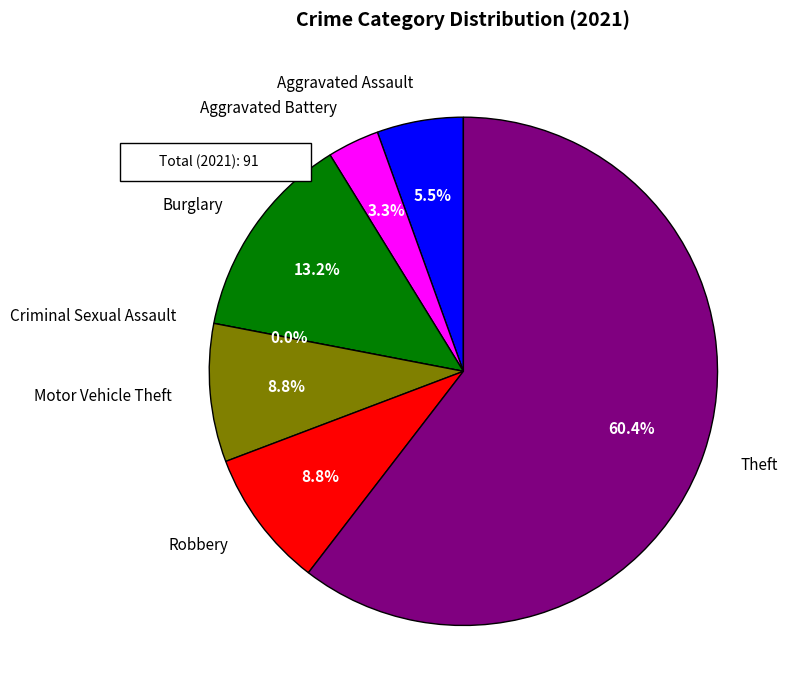

How many segments does this pie chart have?

7